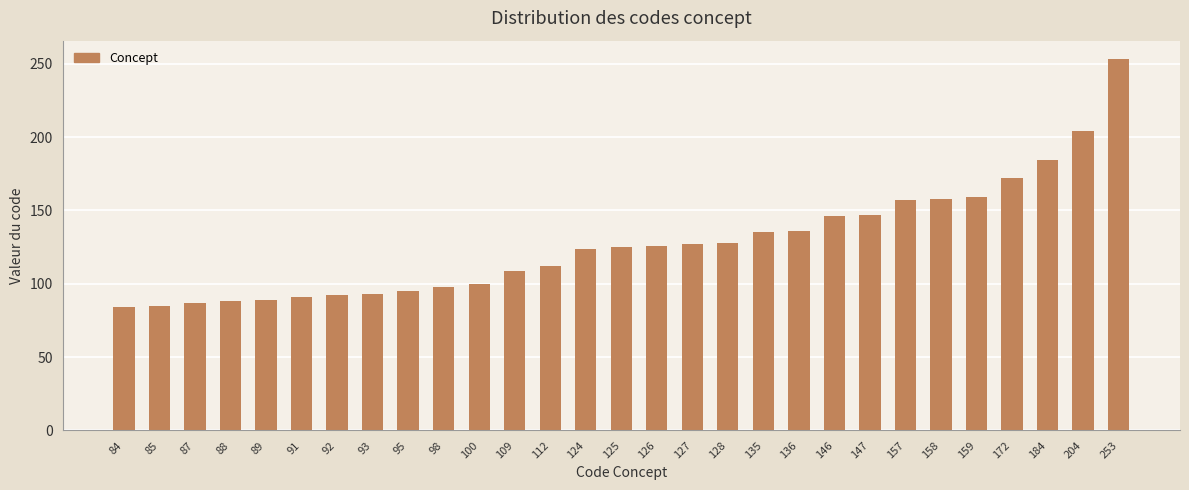

What is the sum of all values?

3704